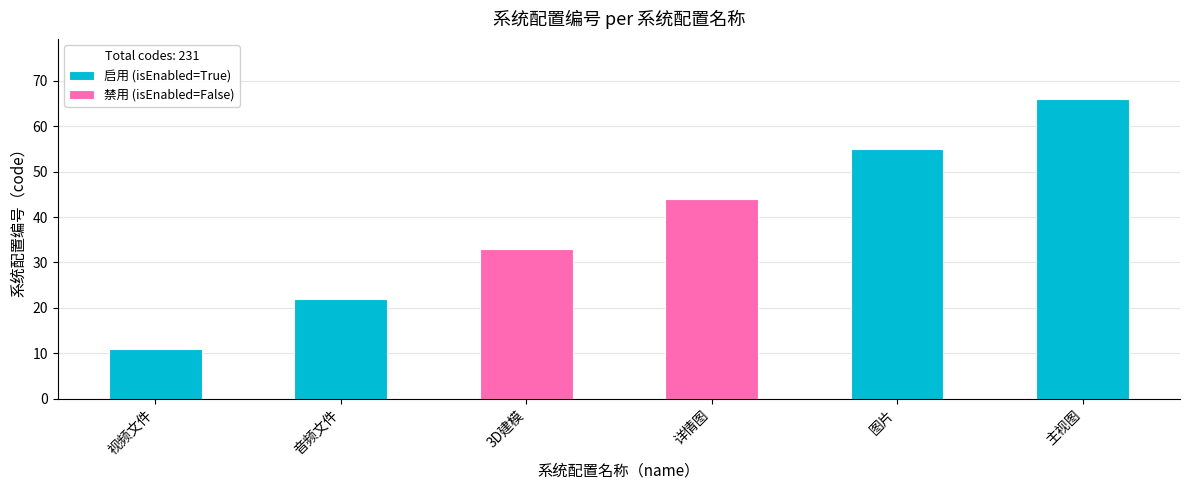

At which category does the chart reach its minimum across all series?

视频文件